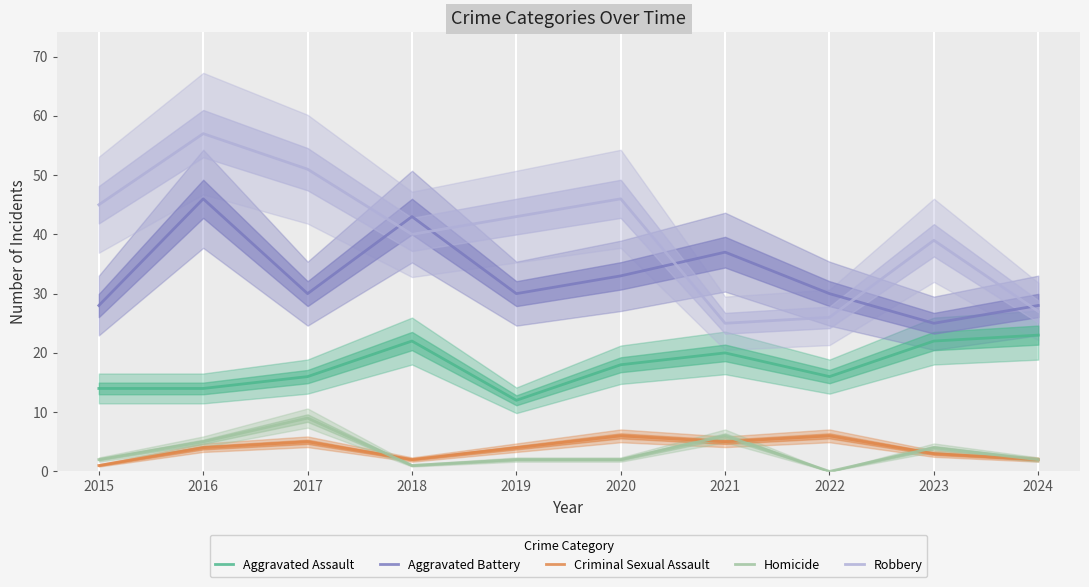

Rank the categories by Aggravated Battery value from highest to lowest.

2016, 2018, 2021, 2020, 2017, 2019, 2022, 2015, 2024, 2023